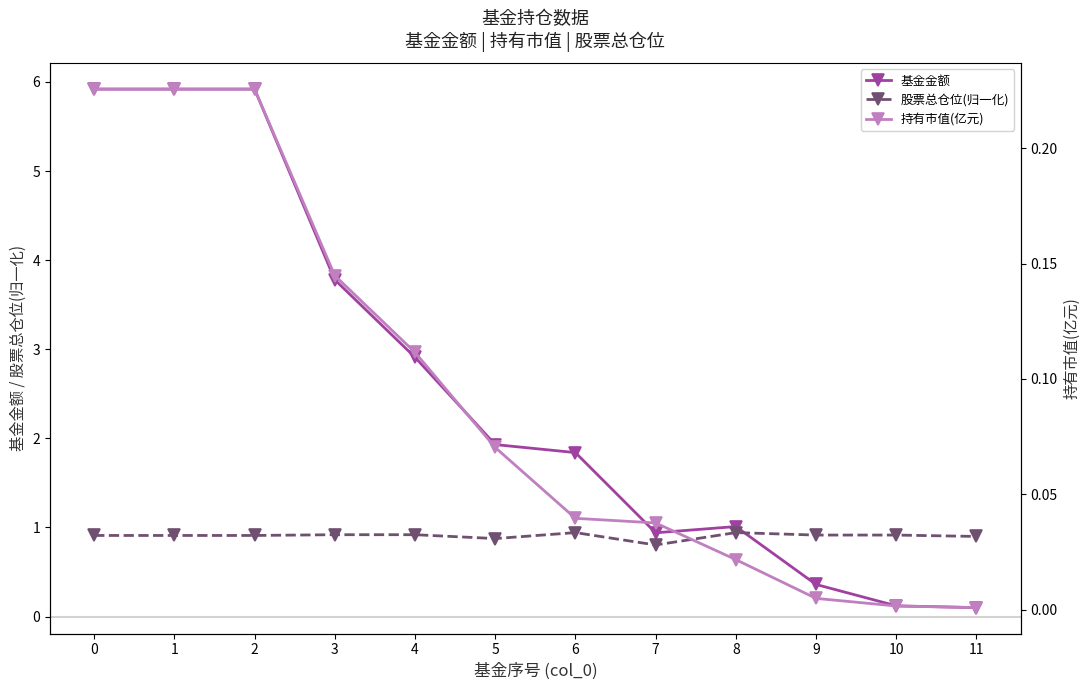

Where is the first local maximum for 股票总仓位(归一化)?

6